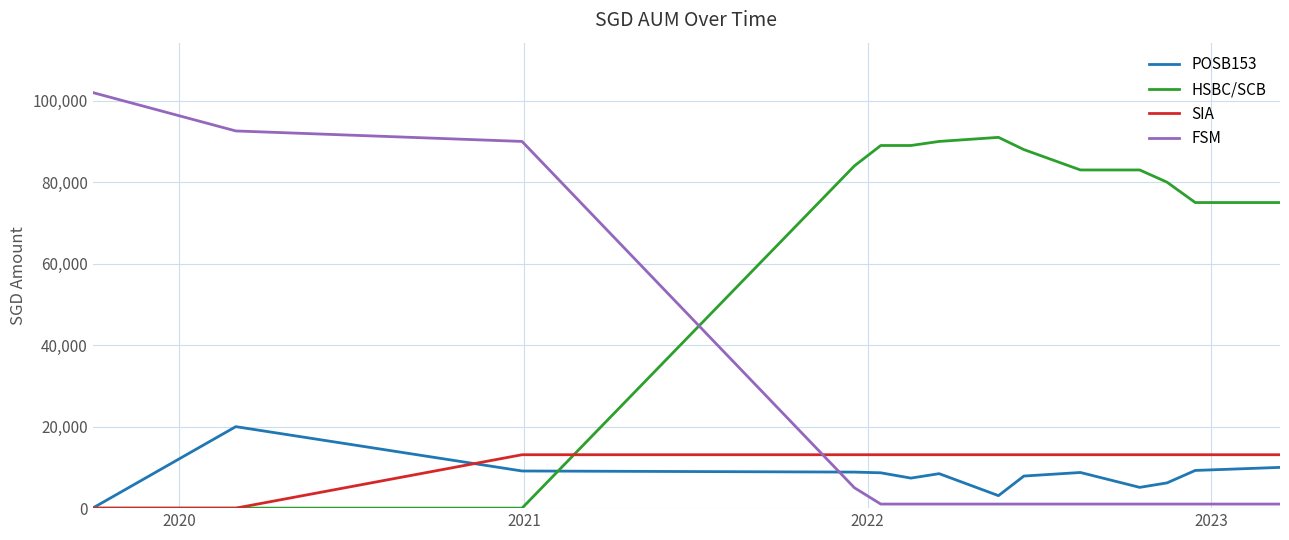

Which series has the largest total across all categories?

HSBC/SCB